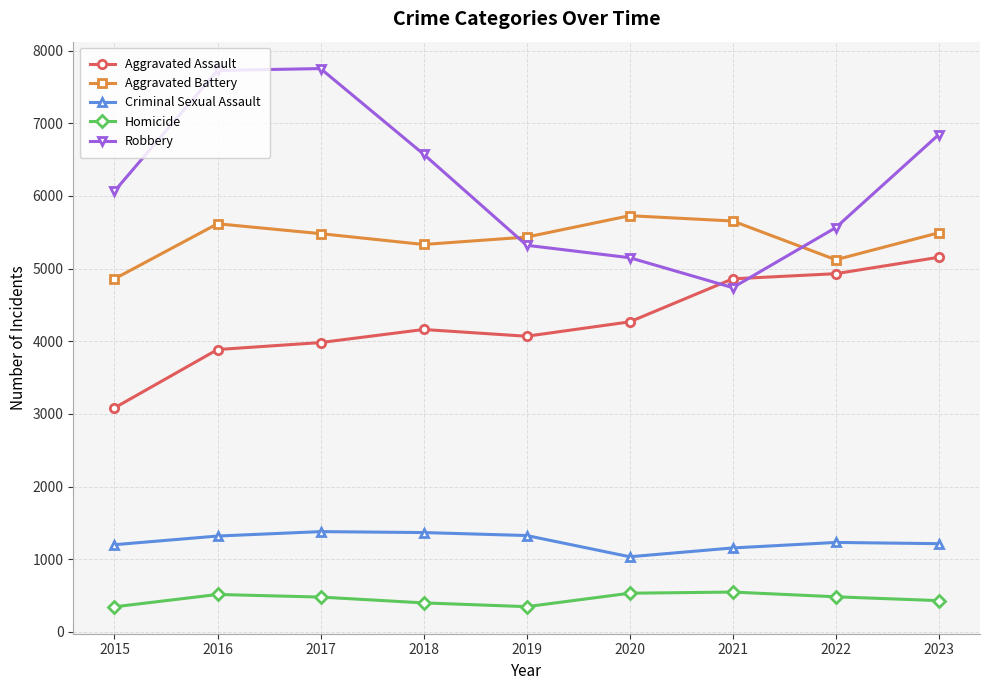

What is the difference between the maximum and second lowest values in the Homicide series?

201